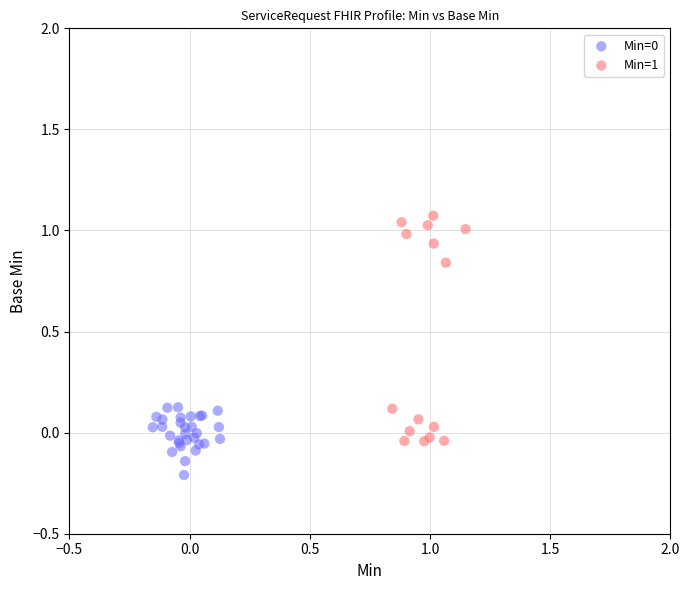

Which series reaches the maximum Y coordinate?

Min=1